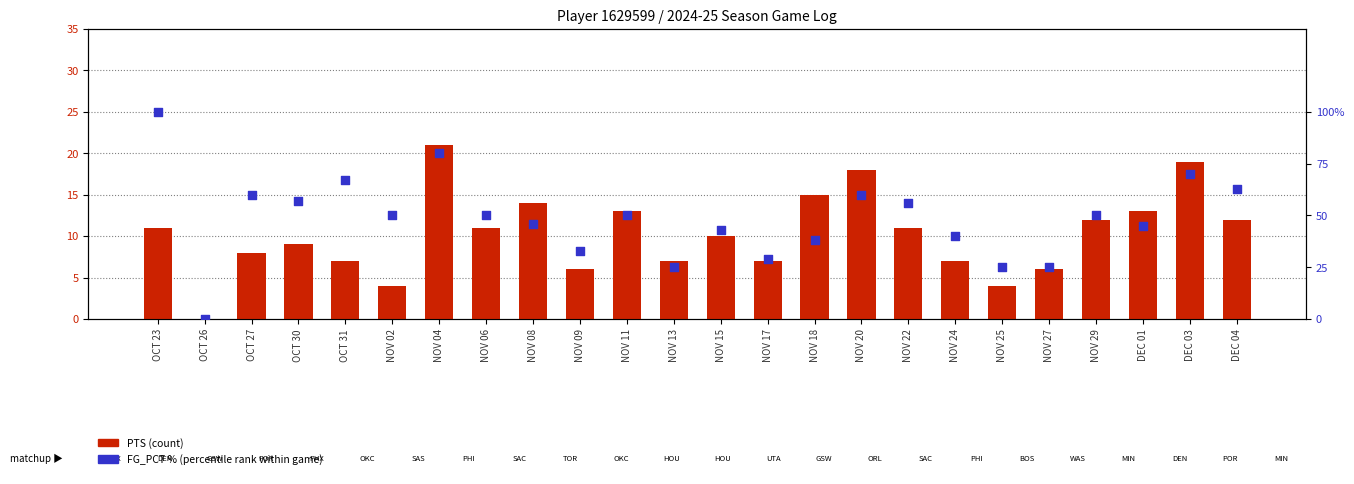

Which series has the largest Y range (max minus min)?

FG_PCT %